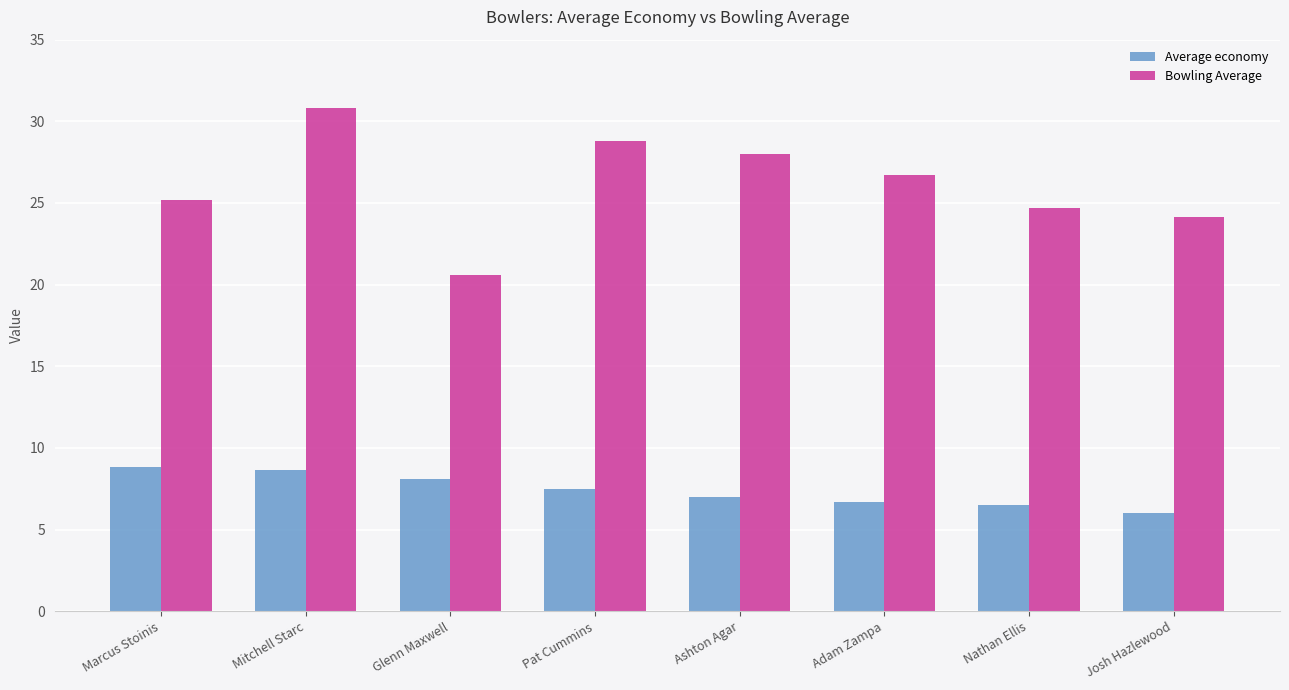

At which category is the sum across all series the highest?

Mitchell Starc